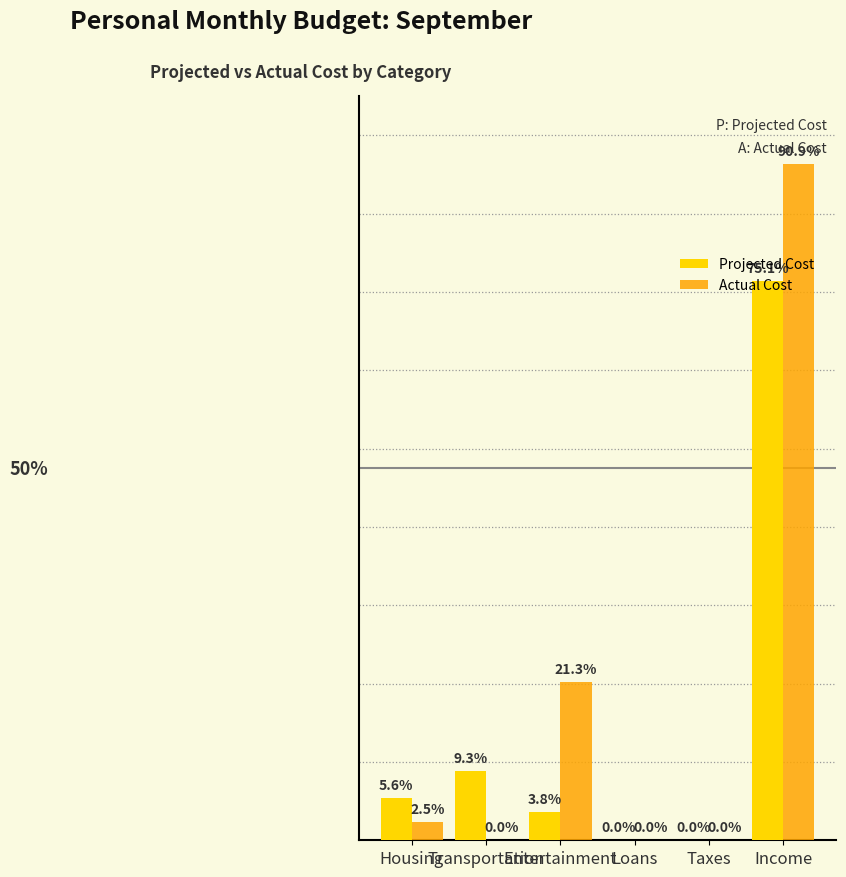

Does the chart contain stacked bars?

No